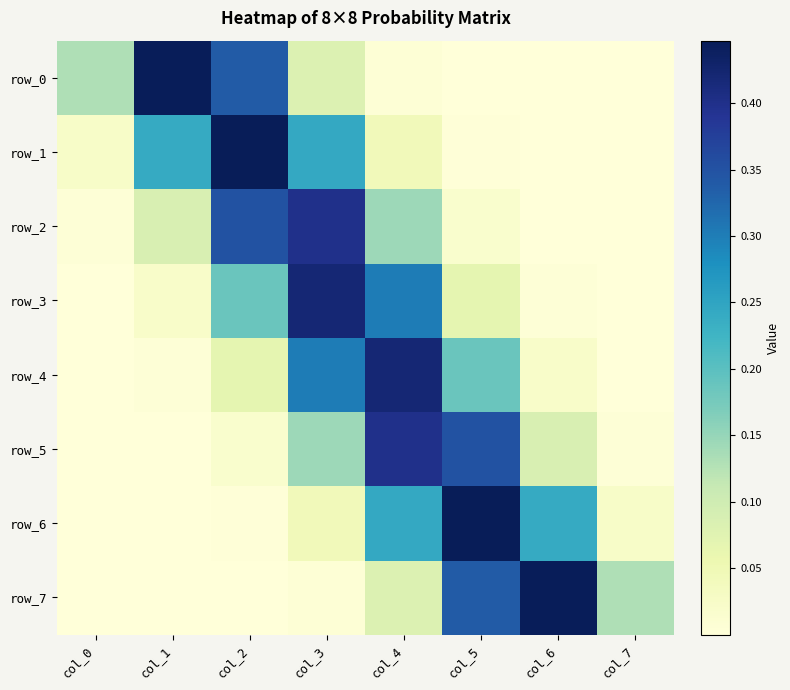

Rank the series by their maximum value, from highest to lowest.

row_1, row_6, row_7, row_0, row_4, row_3, row_2, row_5